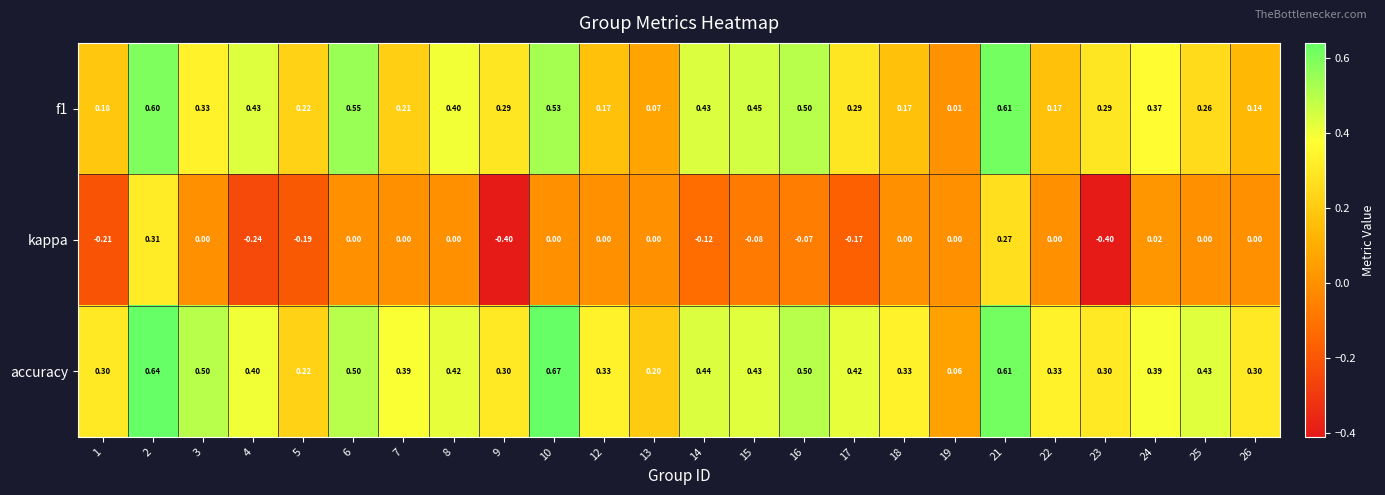

Count the number of categories in the chart.

24